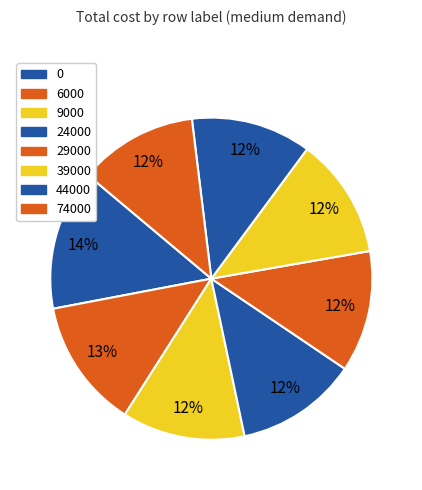

What is the change in value from 24000 to 29000?

-1197610.0